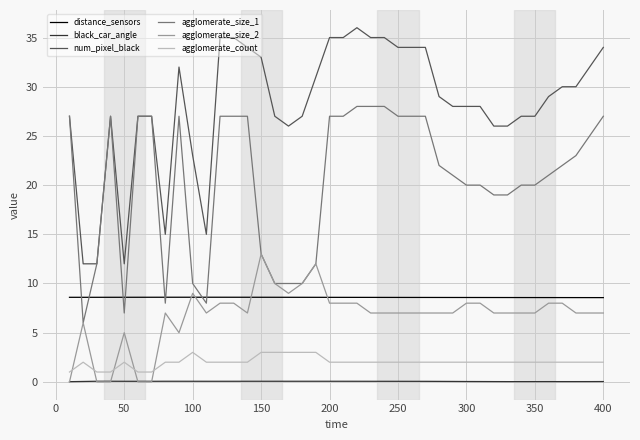

List the series in order of their peak value, highest first.

num_pixel_black, agglomerate_size_1, agglomerate_size_2, distance_sensors, agglomerate_count, black_car_angle